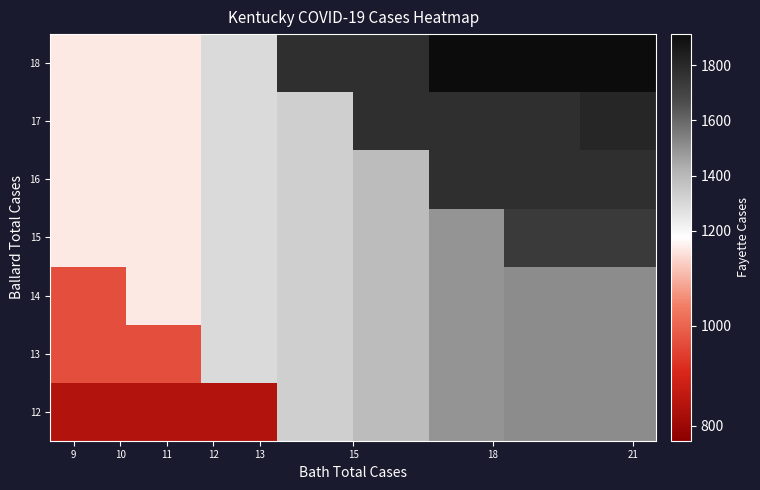

What is the smallest value displayed?

840